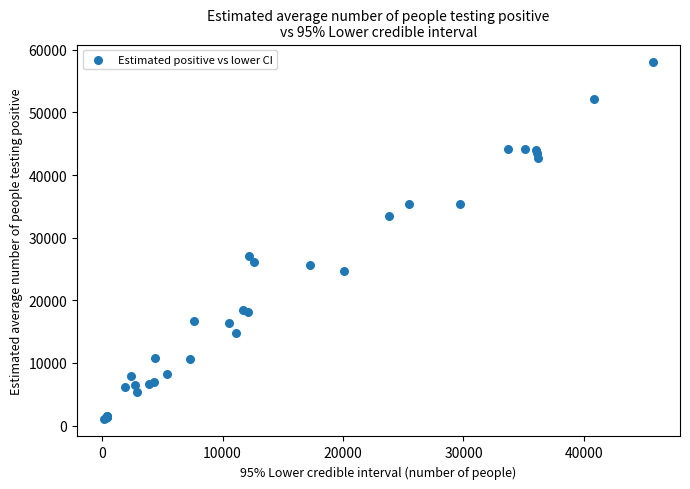

What Y value in the scatter plot is closest to 29550?

27100